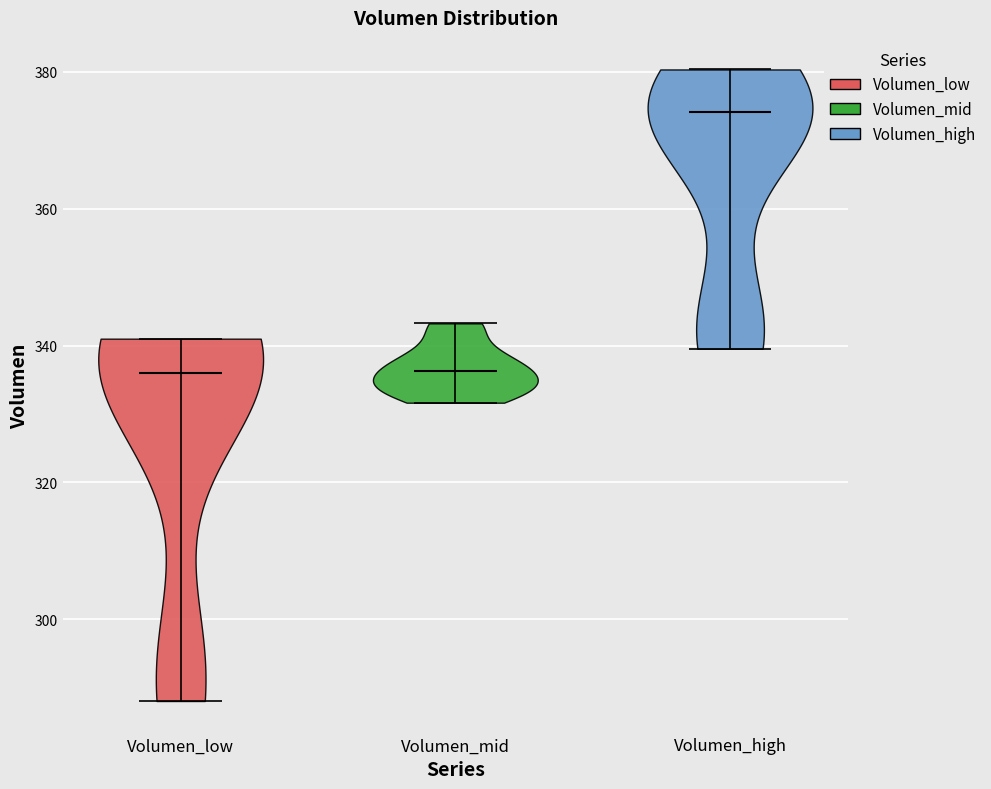

Where does the median line of the violin for Volumen_high sit on the y-axis? The values are not printed on the chart, so give them approximately, as read against the axis.

374